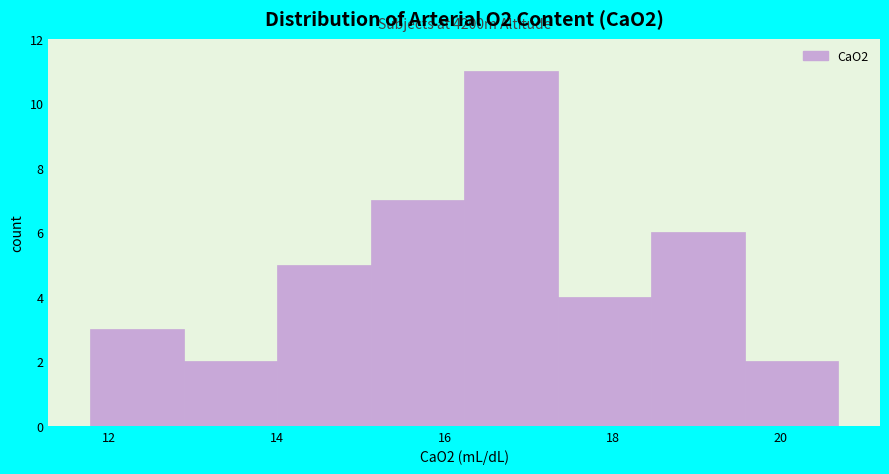

Over which range of the x-axis is the bar tallest?

16.2 to 17.4